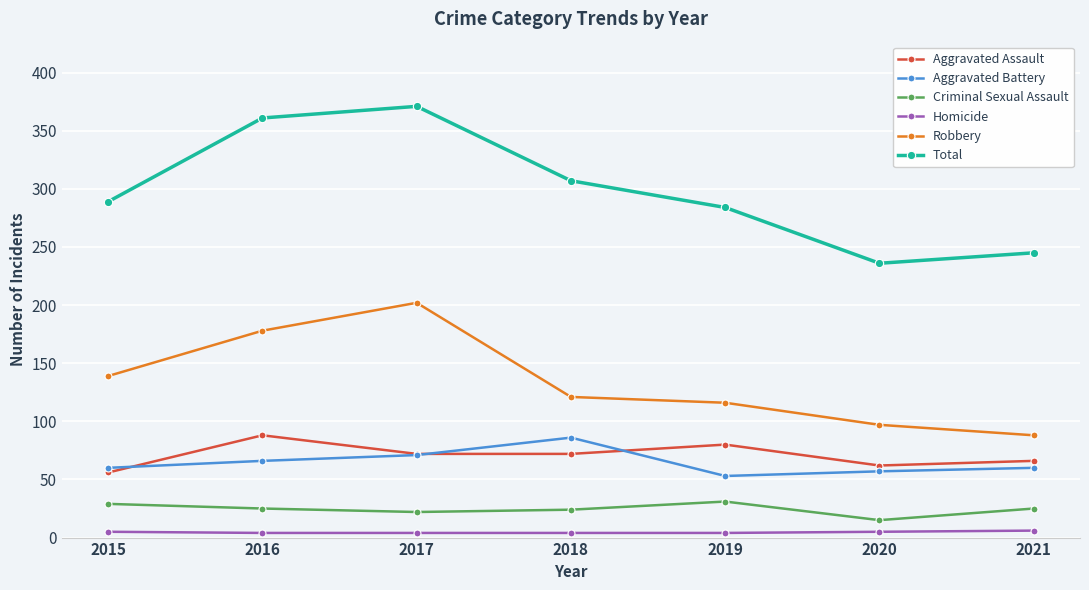

How many lines are shown in the chart?

6